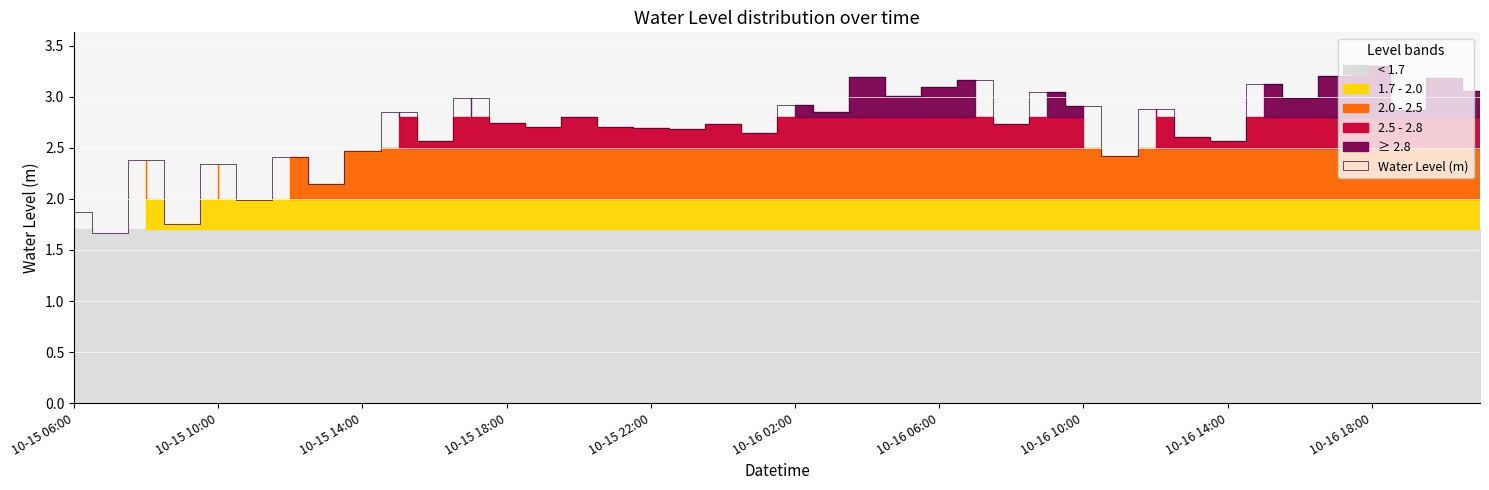

Which category has the lowest value across all series?

2025-10-15 07:00